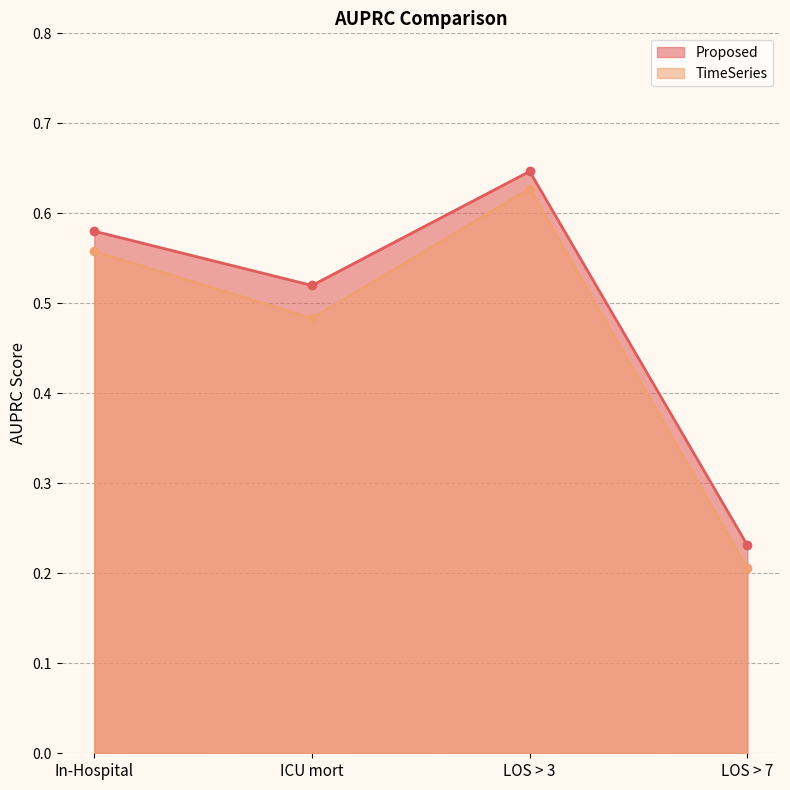

True or false: TimeSeries and Proposed intersect in this chart.

False